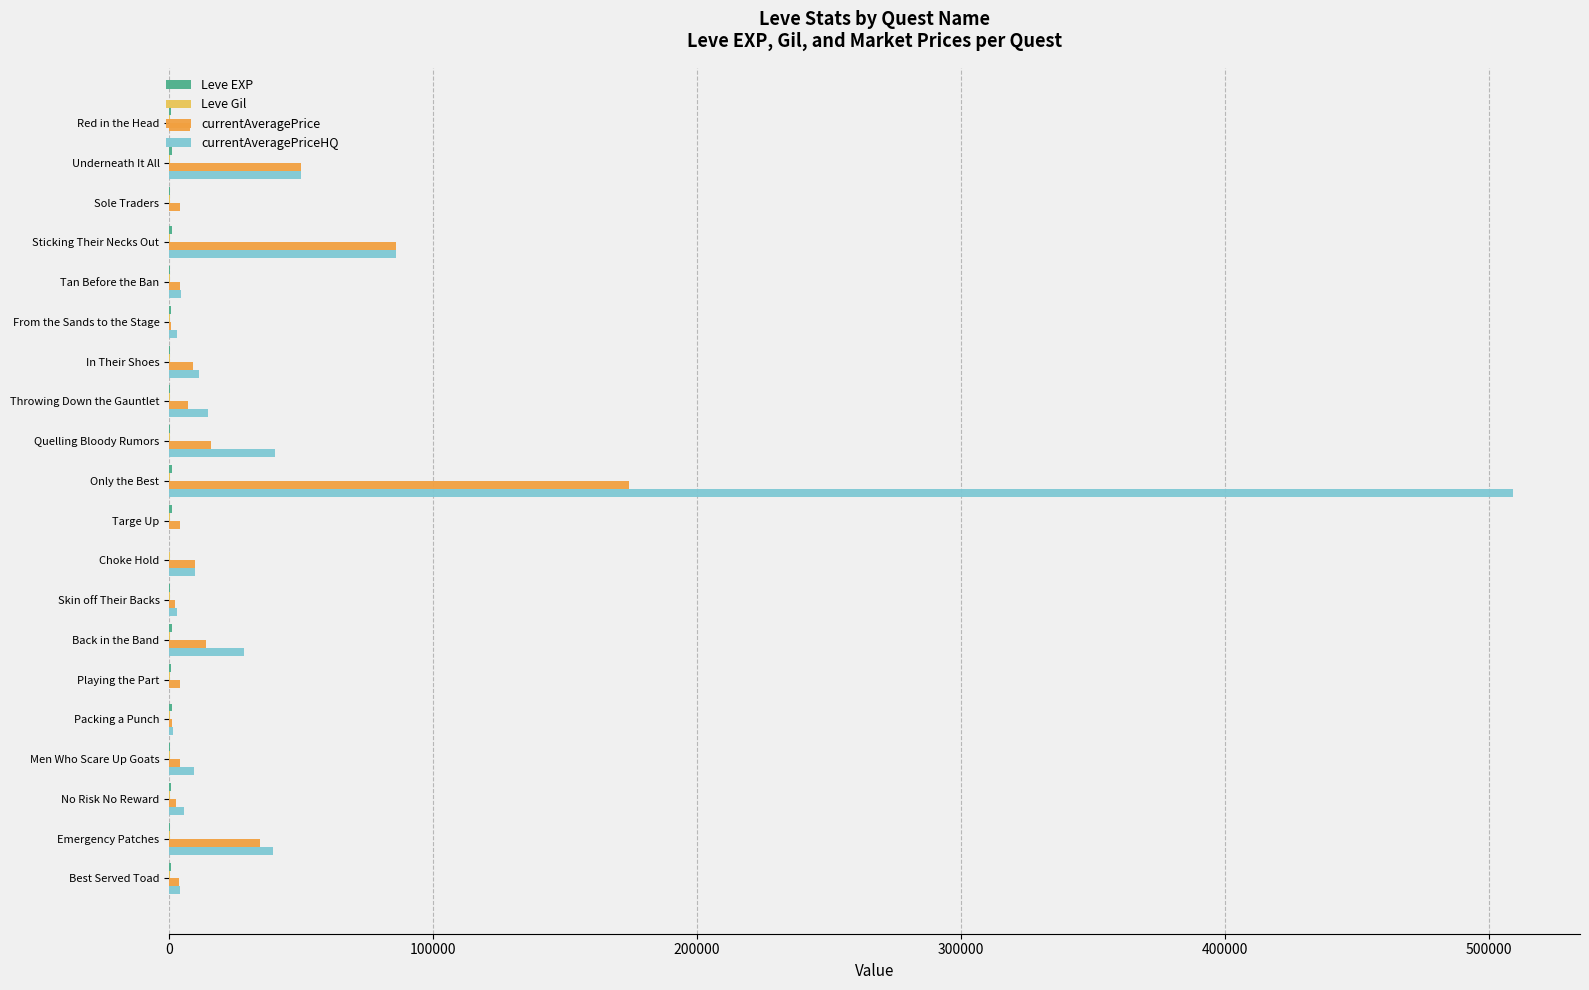

At which category is the sum across all series the highest?

Only the Best